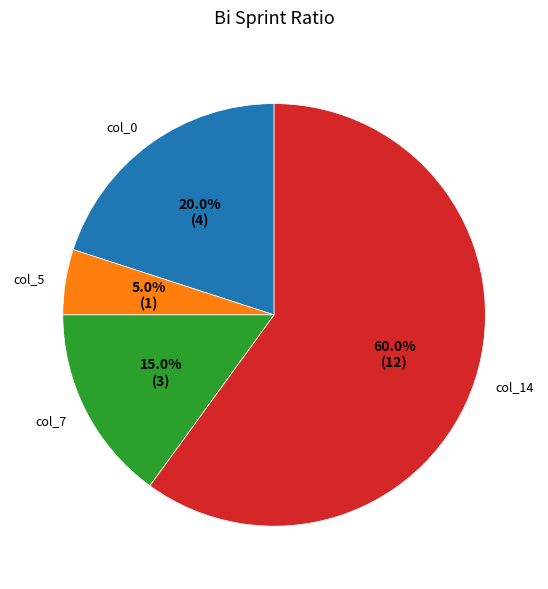

What percentage is NOT represented by col_7?

85.0%